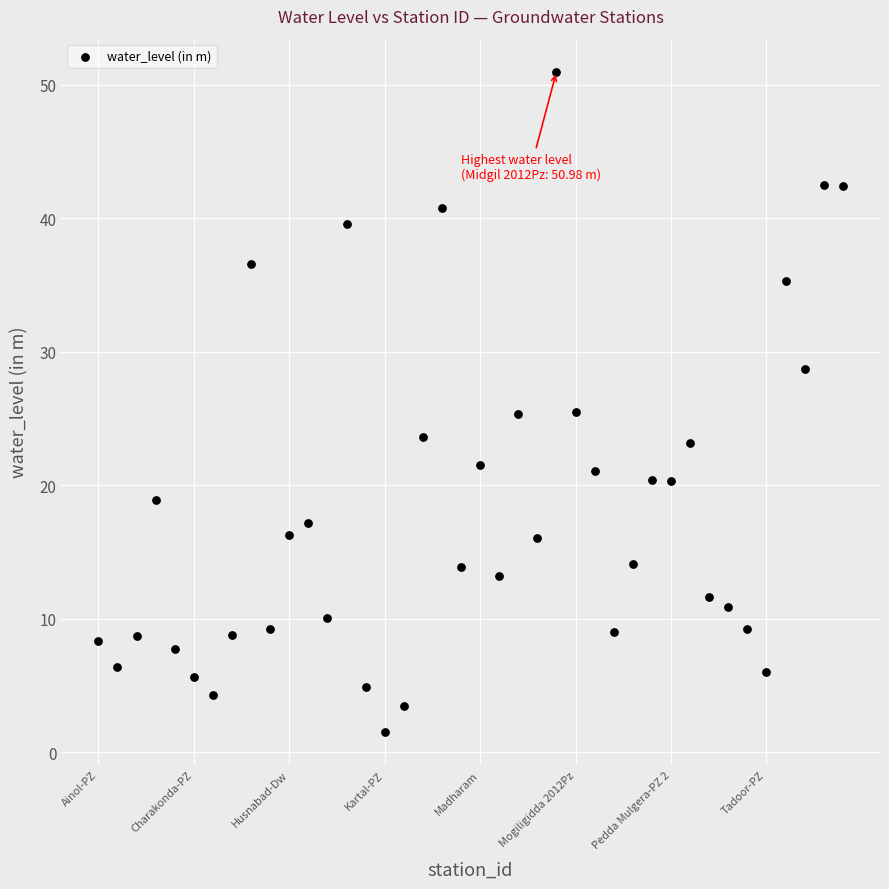

What is the range of Y values (max minus min)?

49.4